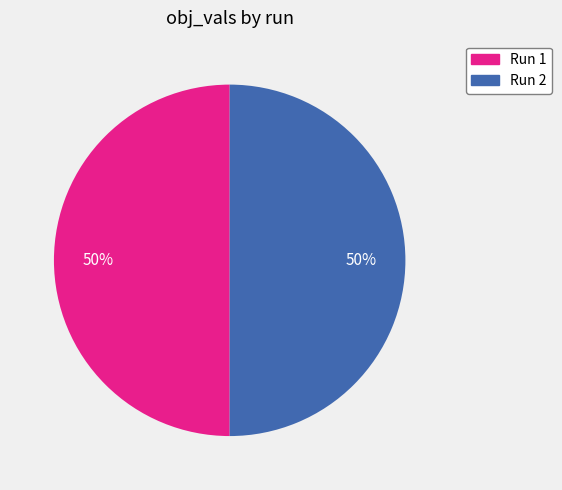

To the nearest percent, what is the average slice percentage?

50%